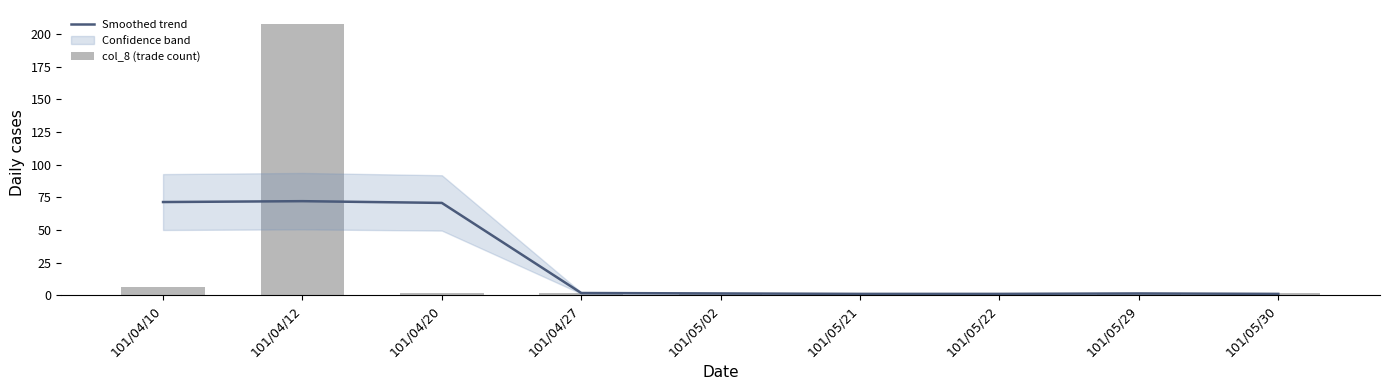

Which series has the largest range (max minus min)?

col_8 (trade count)